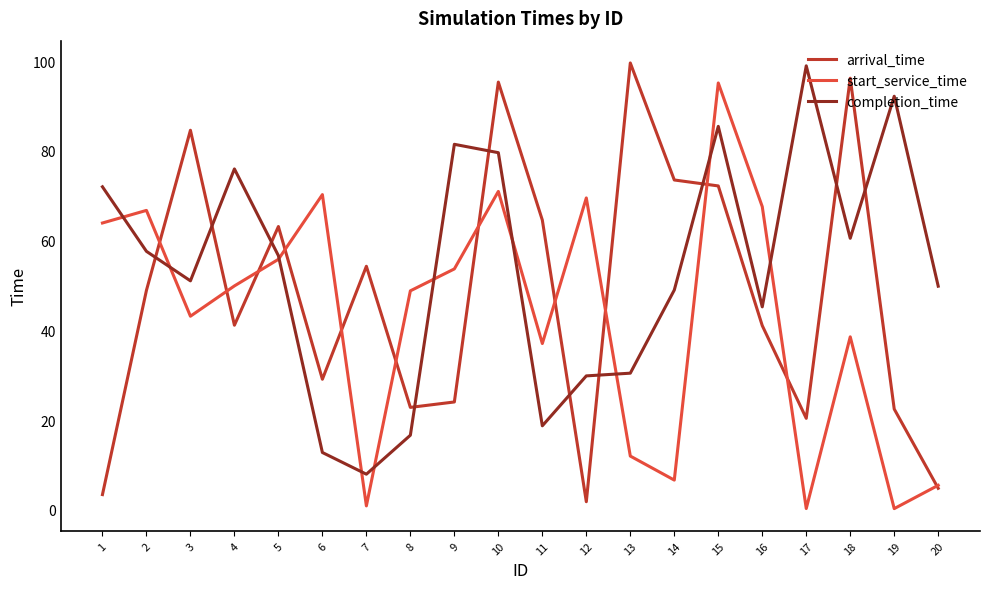

Between 10 and 11, which series saw the biggest shift?

completion_time